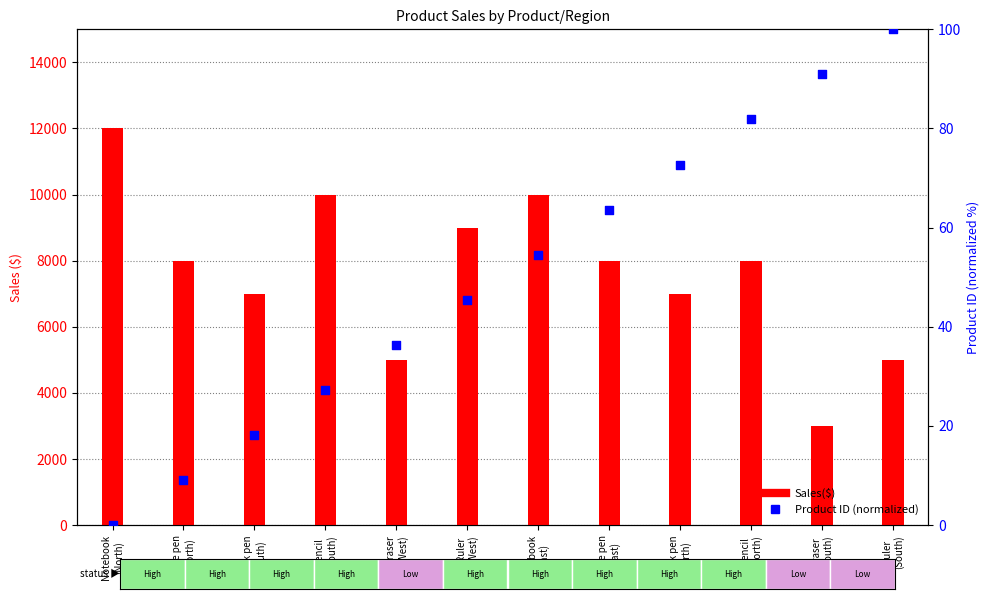

Which series contains the lowest Y value?

Product ID (normalized)